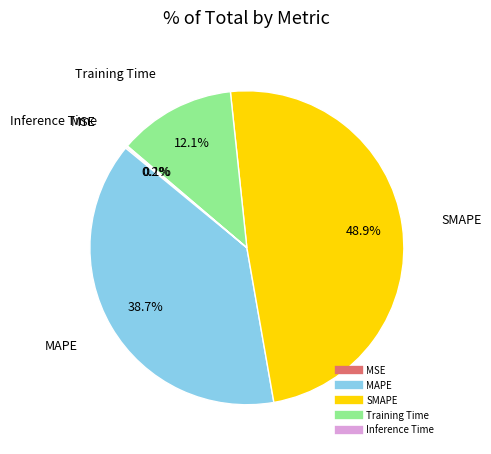

True or false: MAPE accounts for 29% of the total.

False